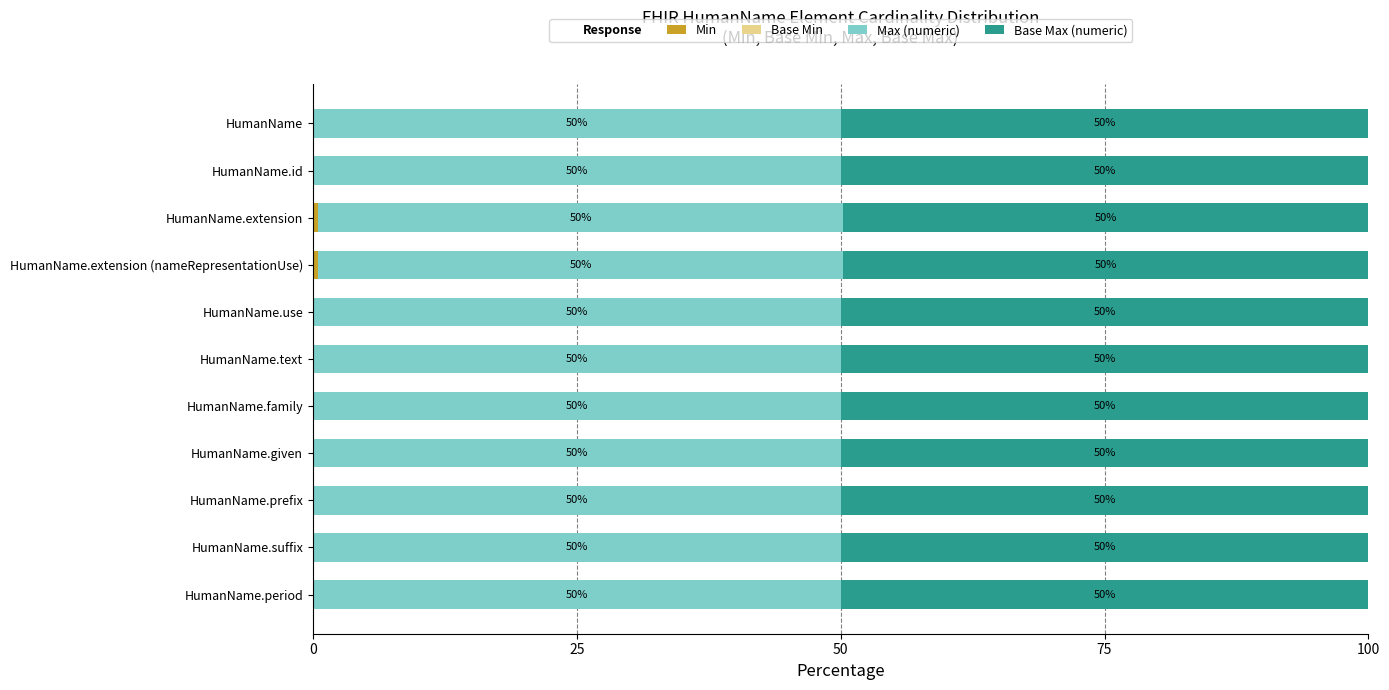

What is the total value across all series at HumanName.family?

100.0